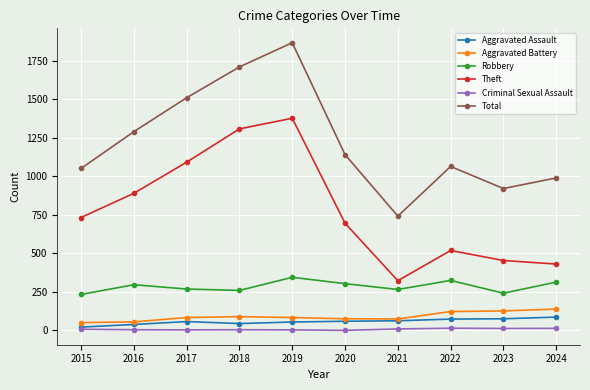

Where is Theft nearest to the value 850?

2016